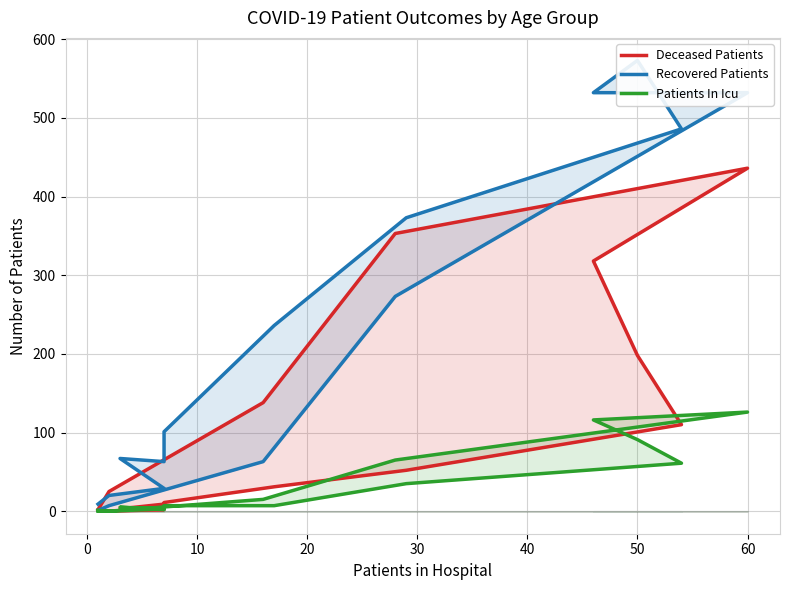

How many data points in Recovered Patients are less than 101?

8